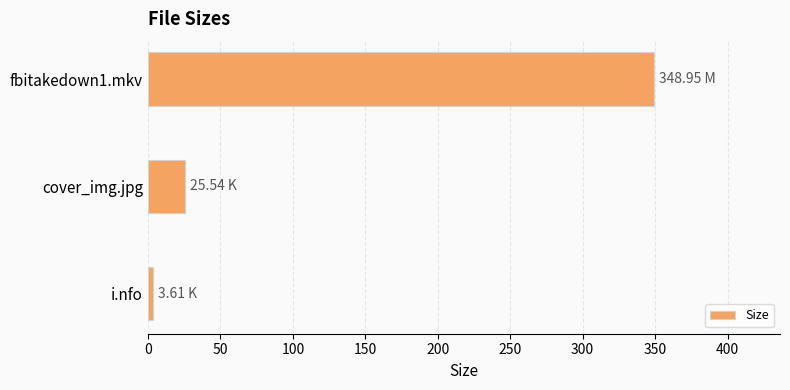

Which category has the lowest value across all series?

i.nfo